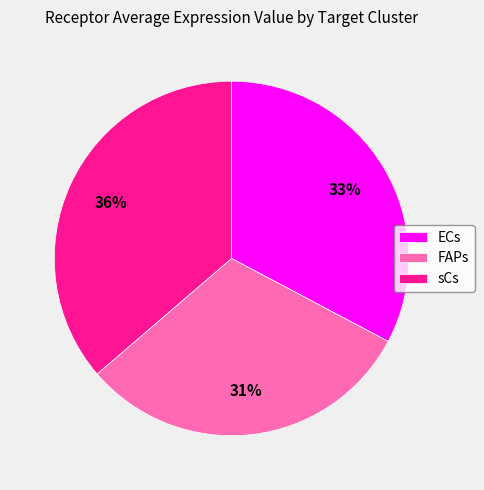

Which category has the biggest portion of the pie?

sCs